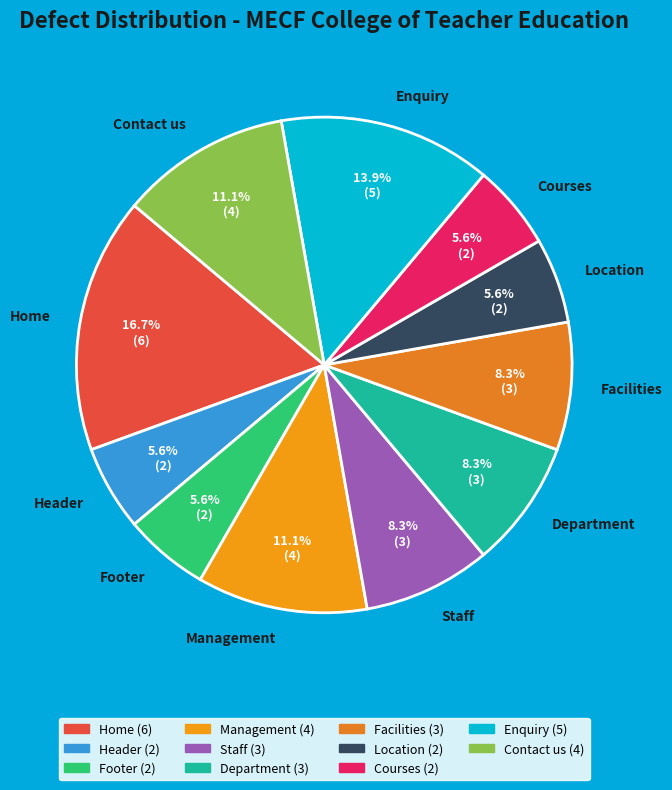

Is it true that Facilities is 2% of the pie?

False